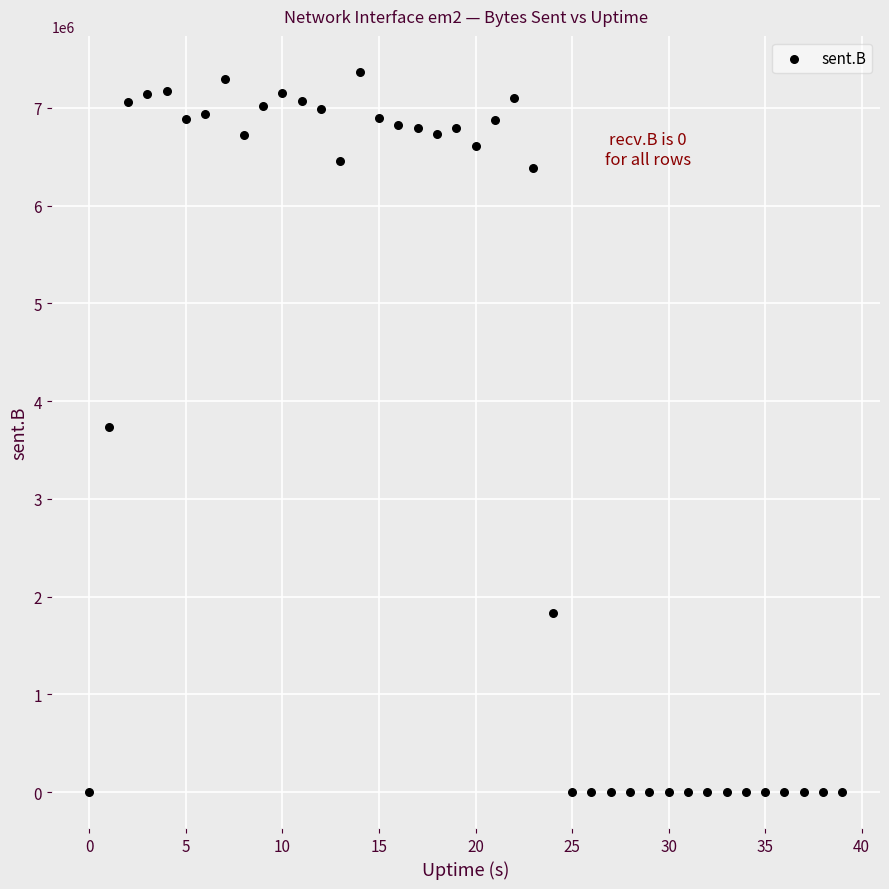

What is the range of Y values (max minus min)?

7368019